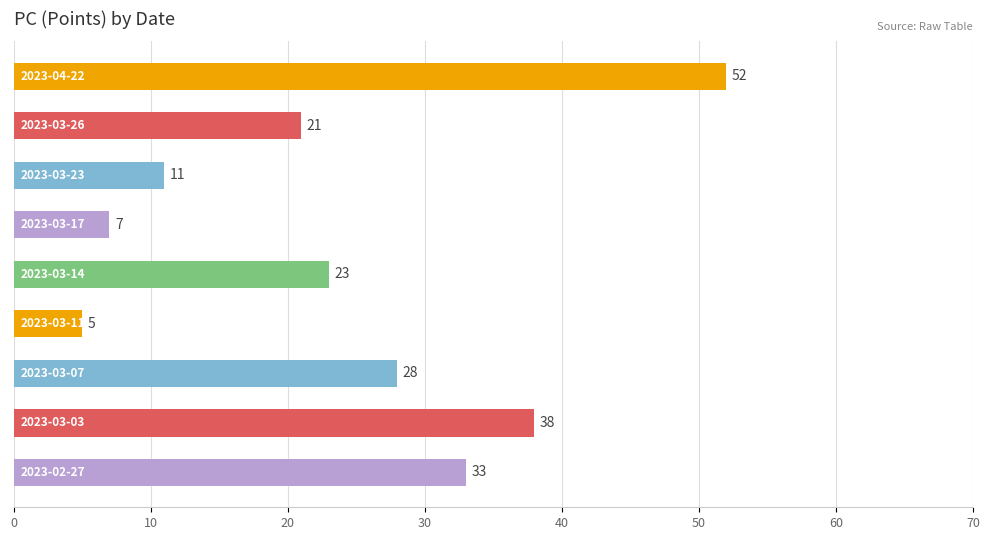

What is the minimum value shown in the chart?

5